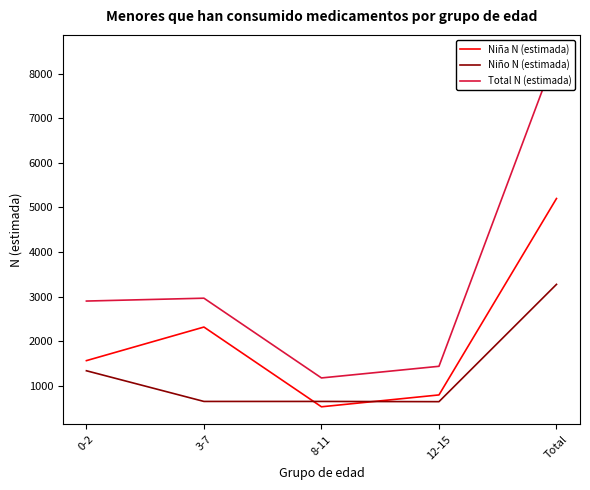

True or false: Total N (estimada) has more than 1 points higher than both neighbors.

False